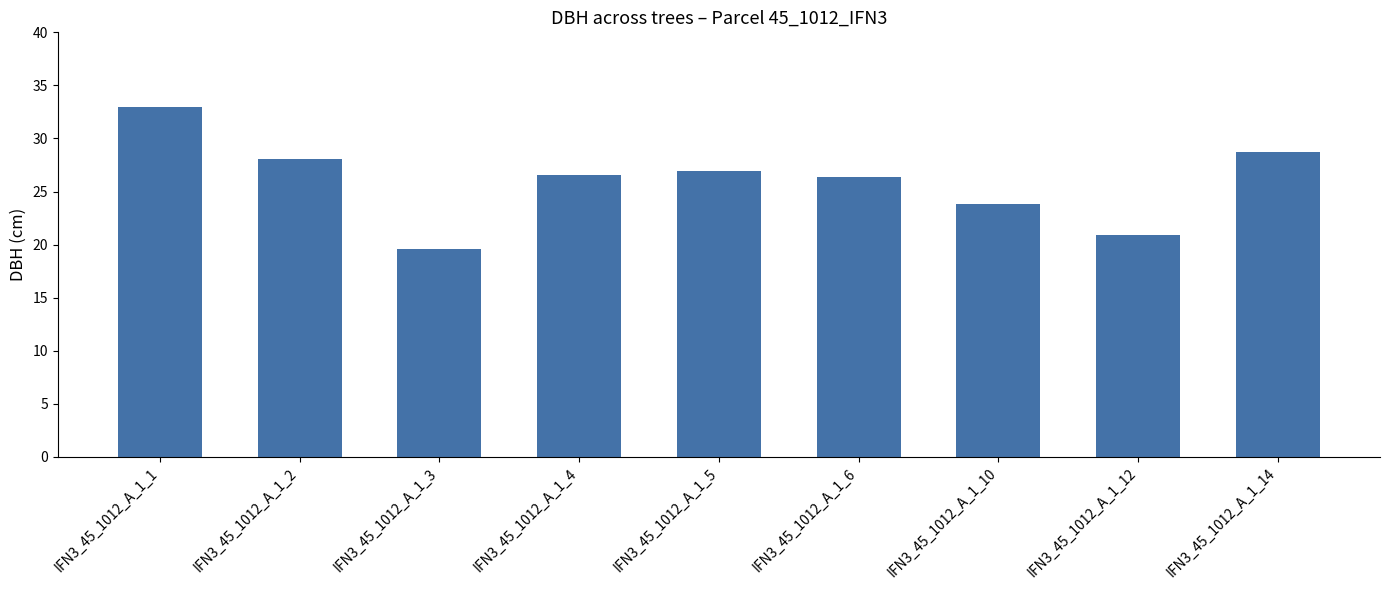

What is the value of the 1st bar from the left?

33.0